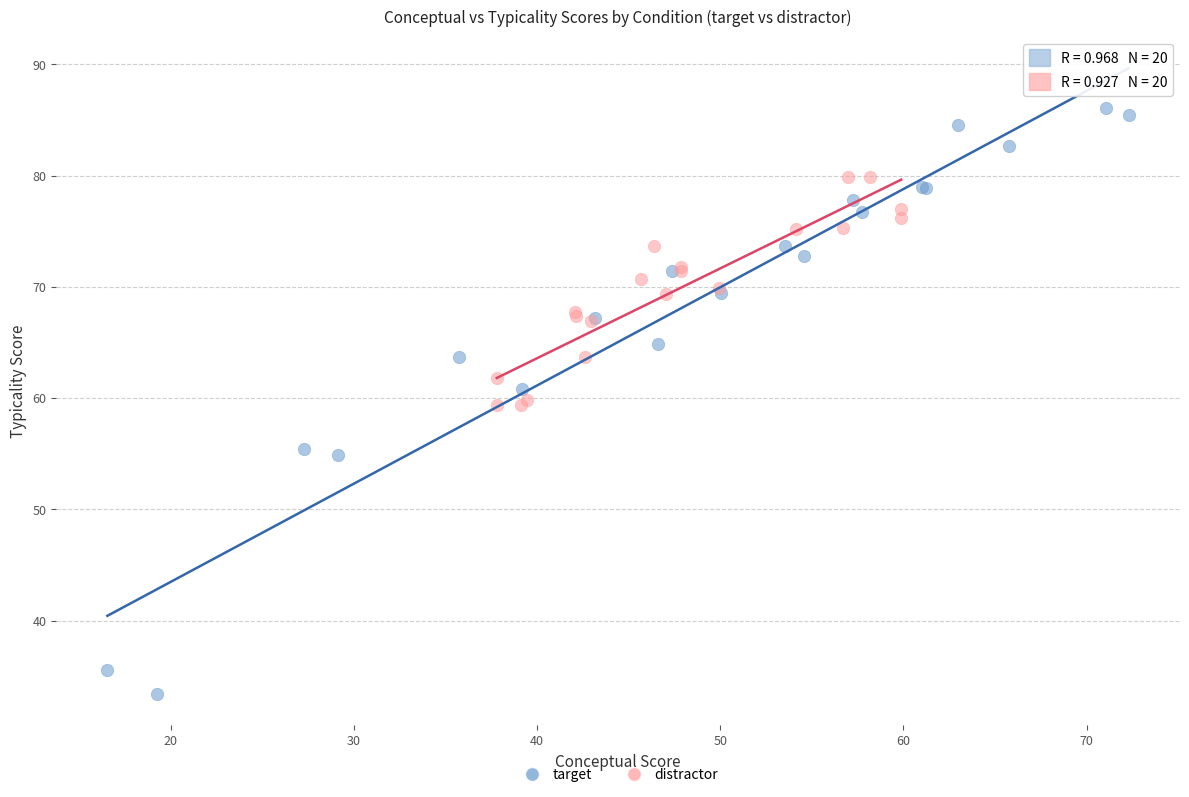

Which series contains the lowest Y value?

target